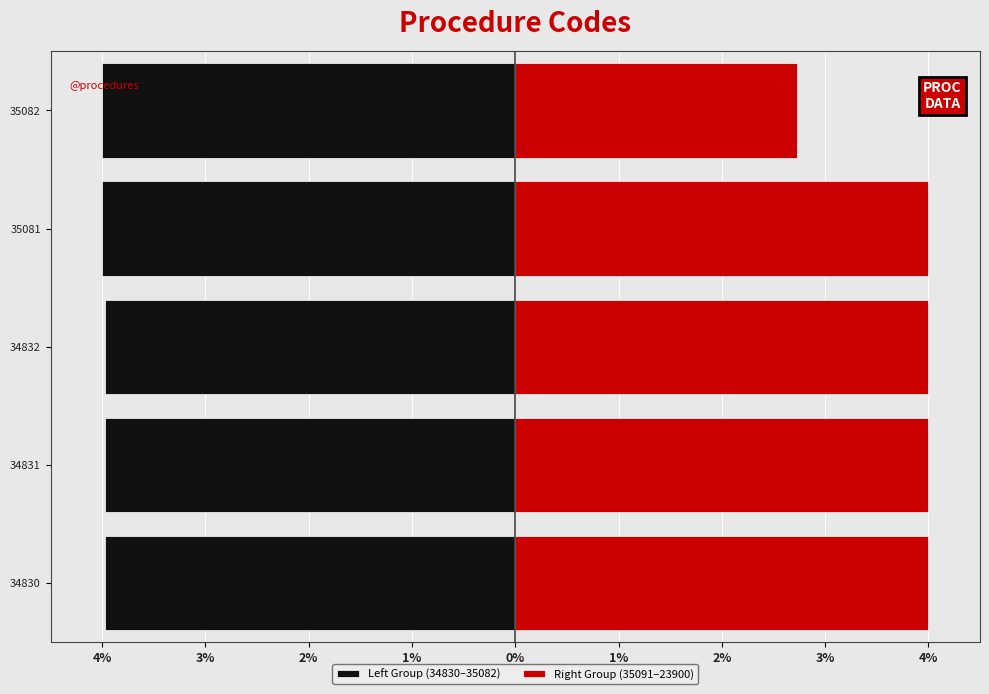

Which series has the largest range (max minus min)?

Right Group (35091–23900)